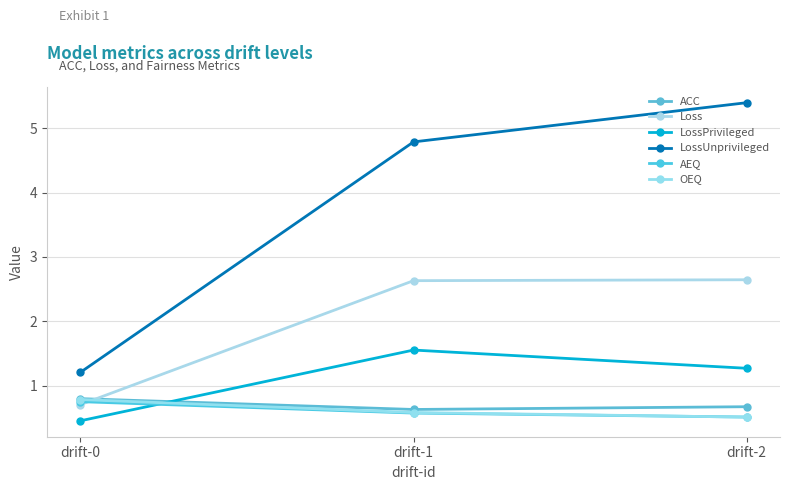

Rank the categories by AEQ value from highest to lowest.

drift-0, drift-1, drift-2